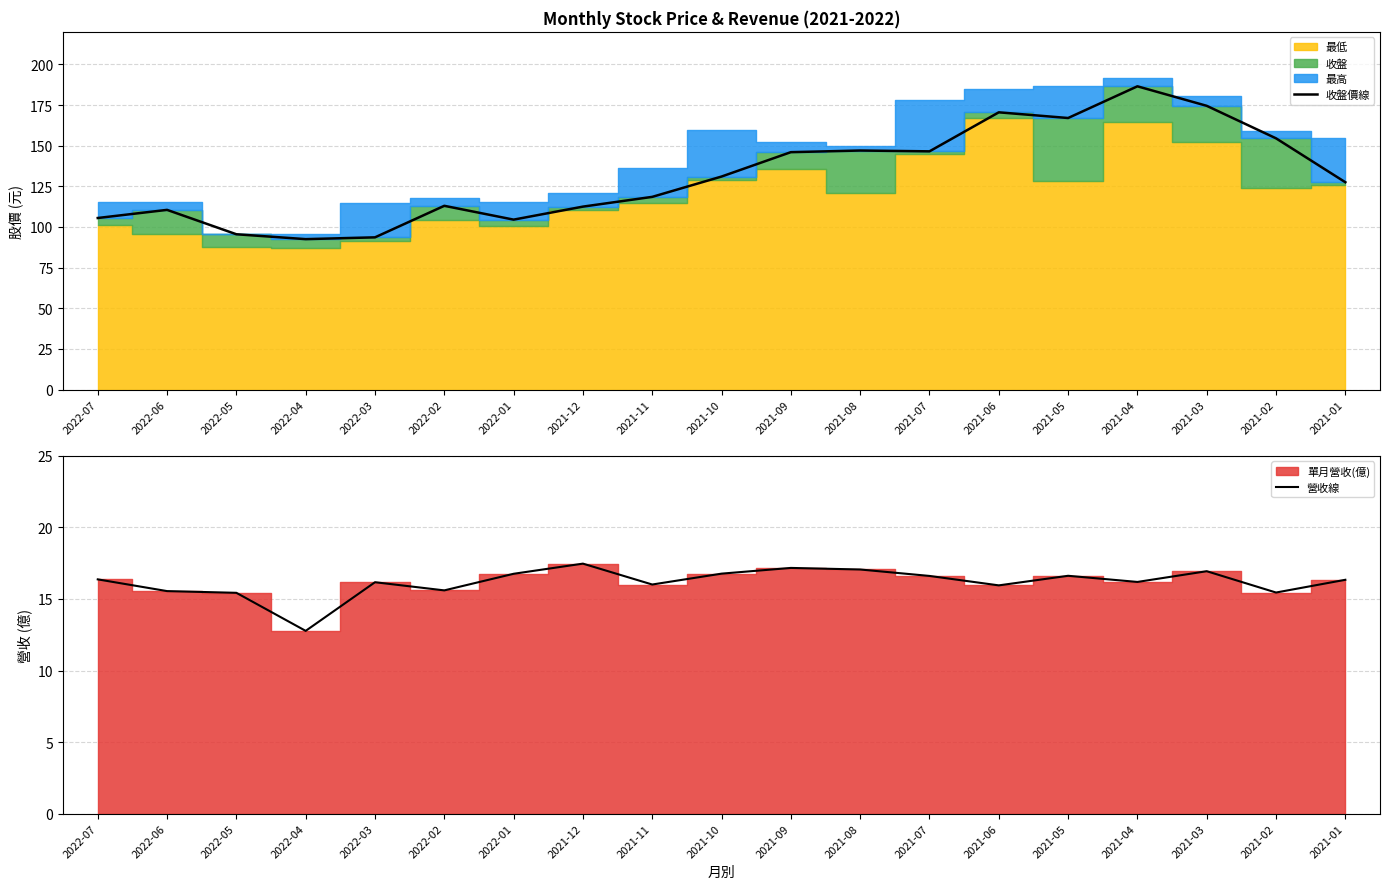

How many lines are shown in the chart?

2